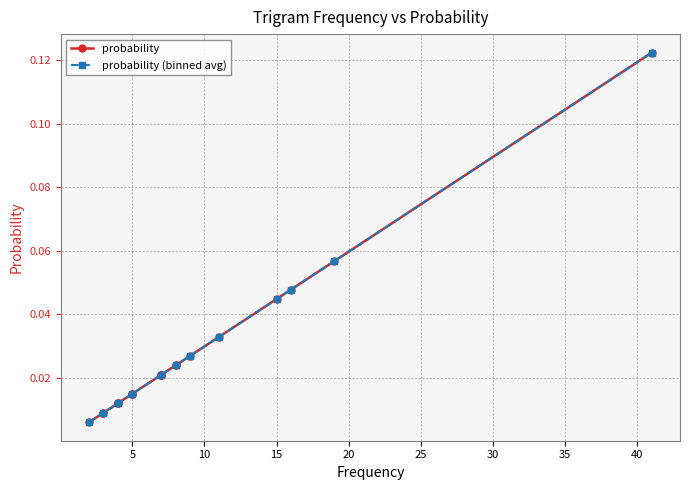

At which label is the value closest to 0?

2